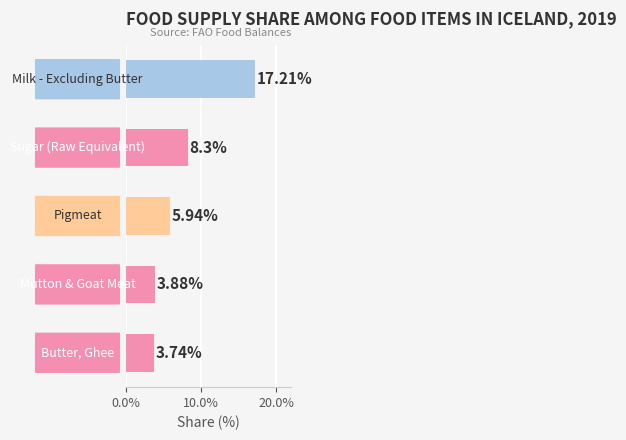

What is the average value?

7.8